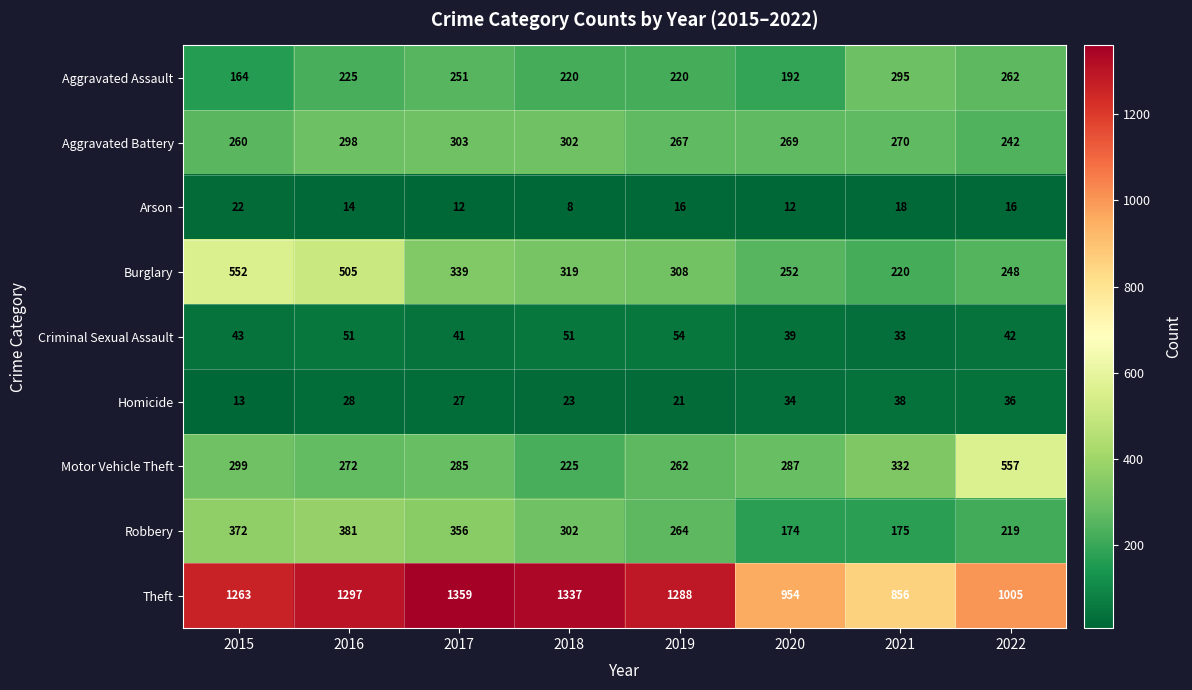

Count the number of data series in this chart.

9